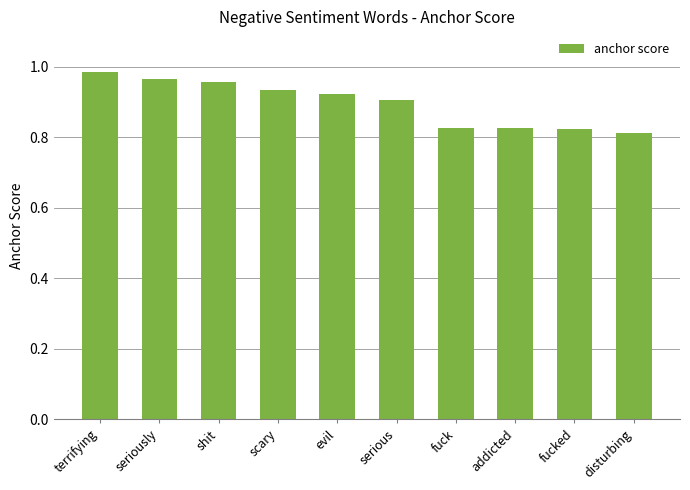

What position from the right is seriously?

9